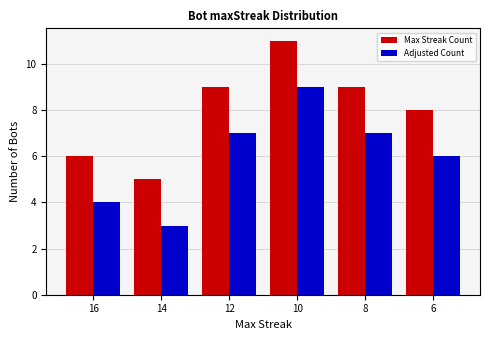

At 16, list the series in order from smallest to largest.

Adjusted Count, Max Streak Count